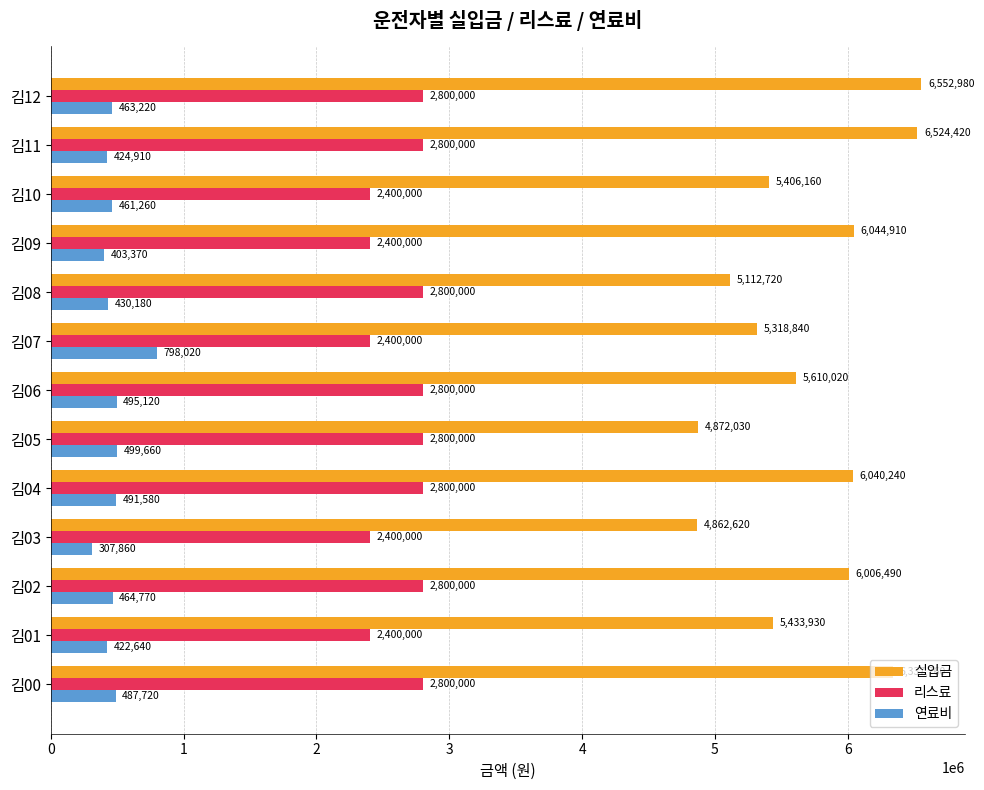

How many data points in 리스료 are less than 2800000?

5